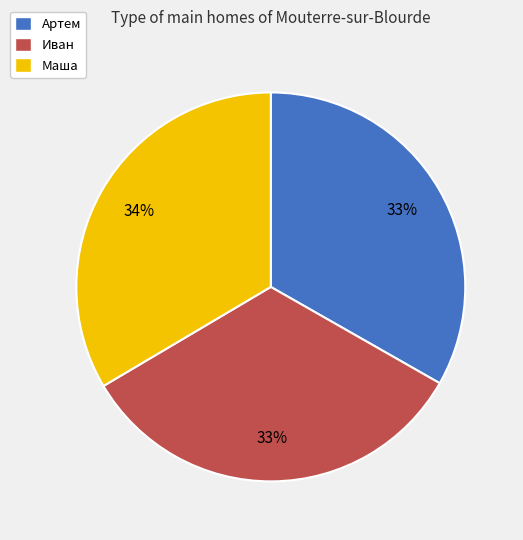

What percentage is the Артем slice, to the nearest percent?

33%